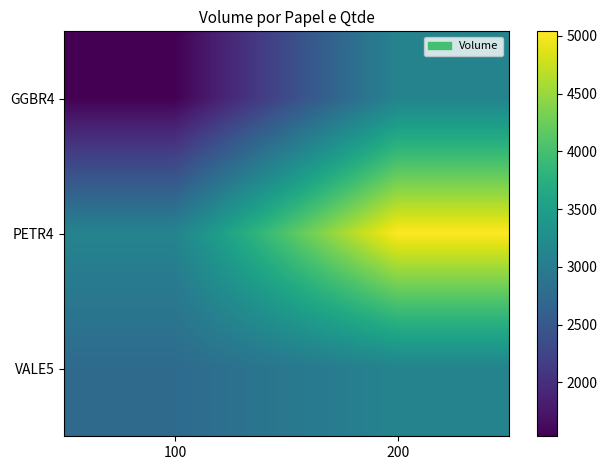

List the series in order of their peak value, highest first.

PETR4, GGBR4, VALE5